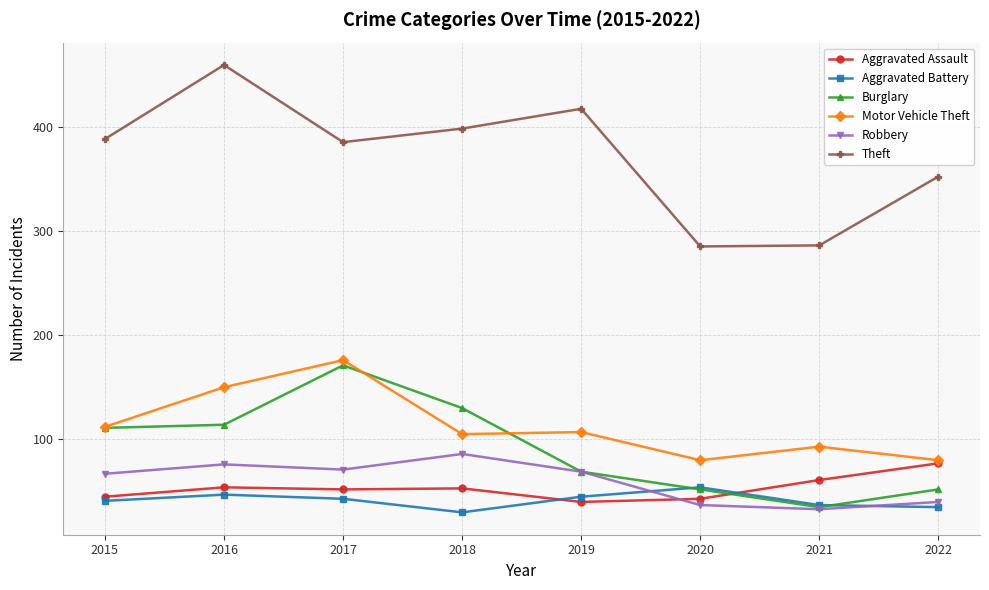

What is the difference between the highest and lowest values at 2020?

248